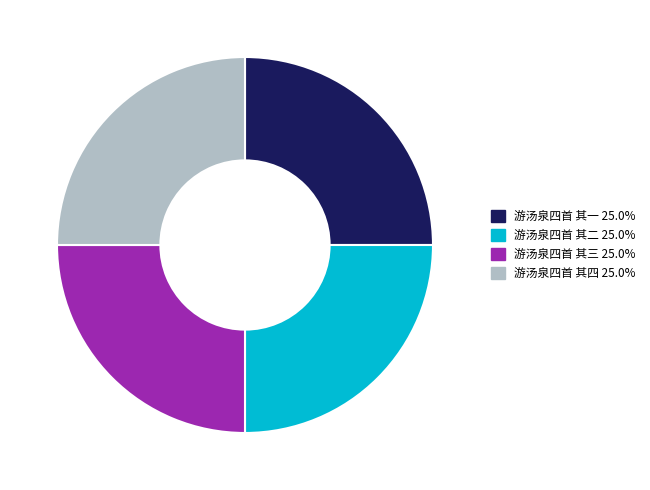

Does 游汤泉四首 其三 represent more than half of the total?

No